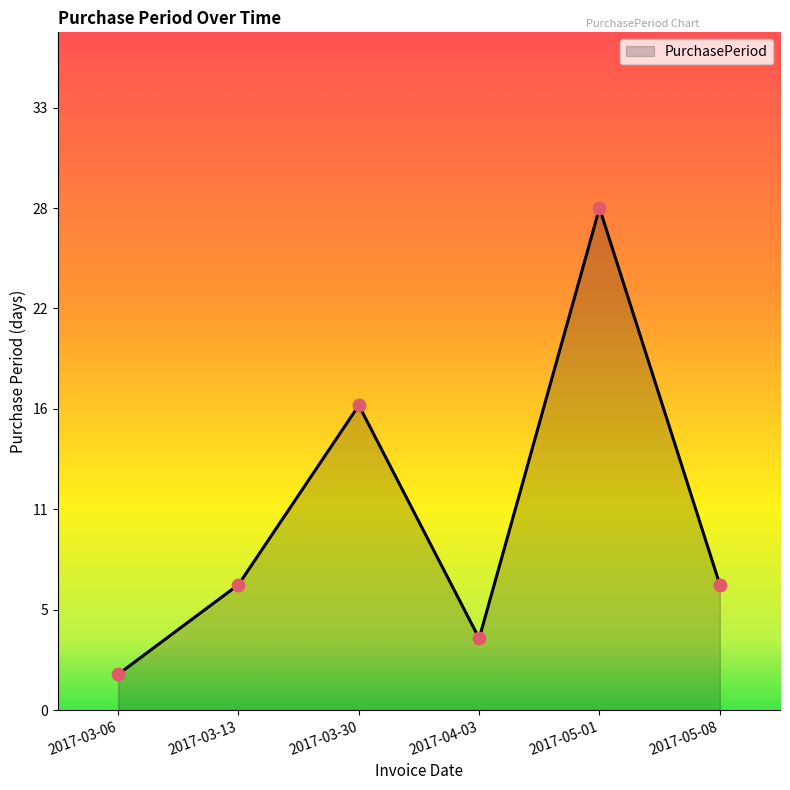

Approximately how many times larger is the value at 2017-05-08 compared to 2017-03-06?

3.5